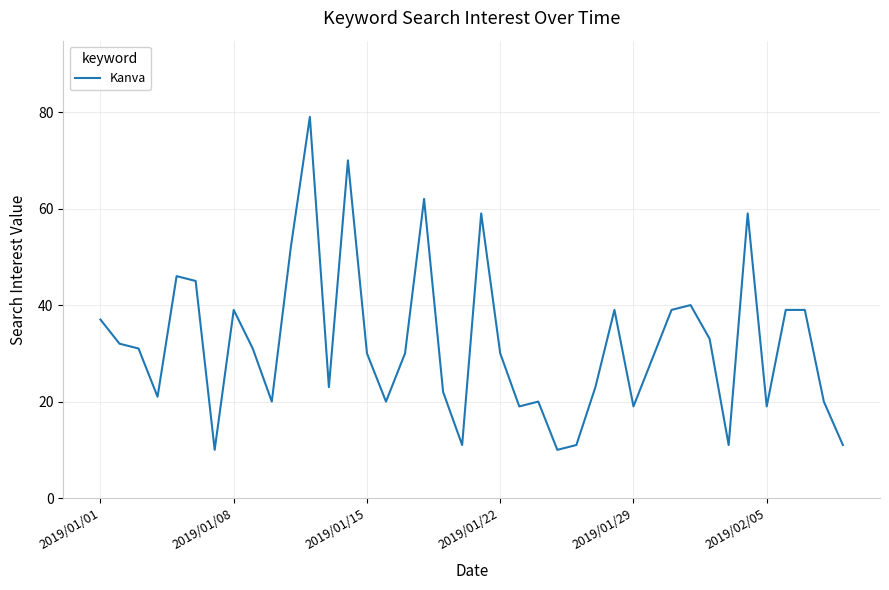

What is the difference between the maximum and minimum values?

69